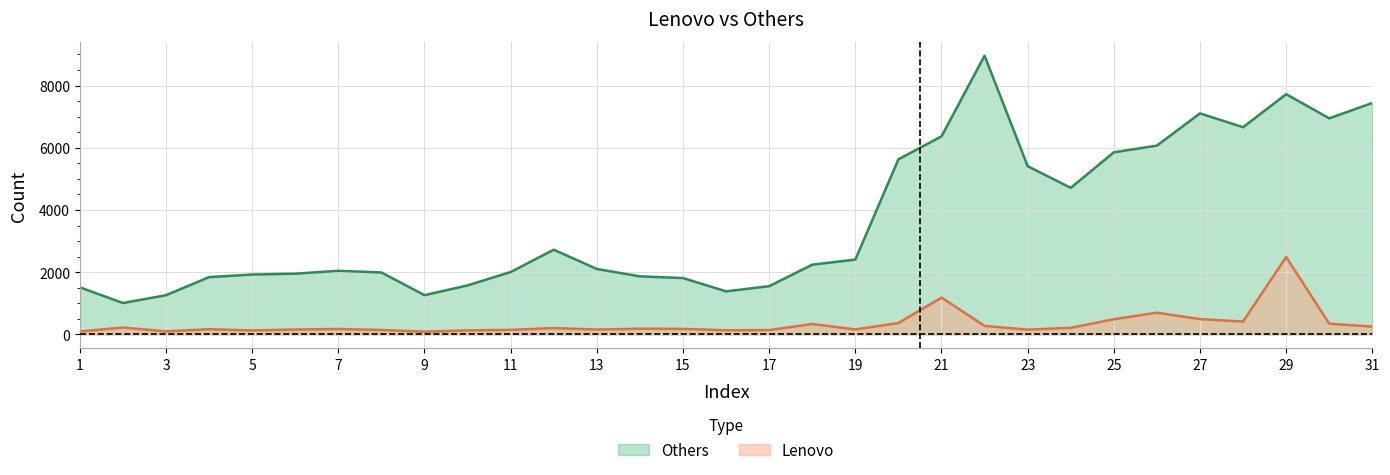

Does the chart have visible grid lines?

Yes